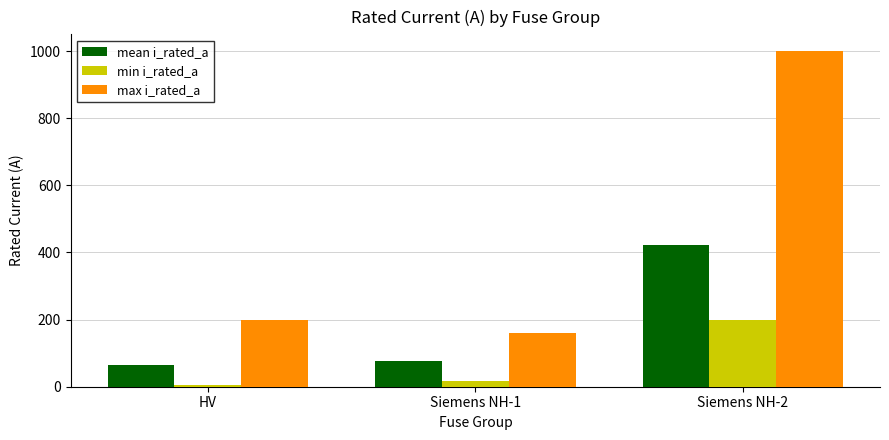

What is the sum of the min i_rated_a values at Siemens NH-2 and Siemens NH-1?

216.0